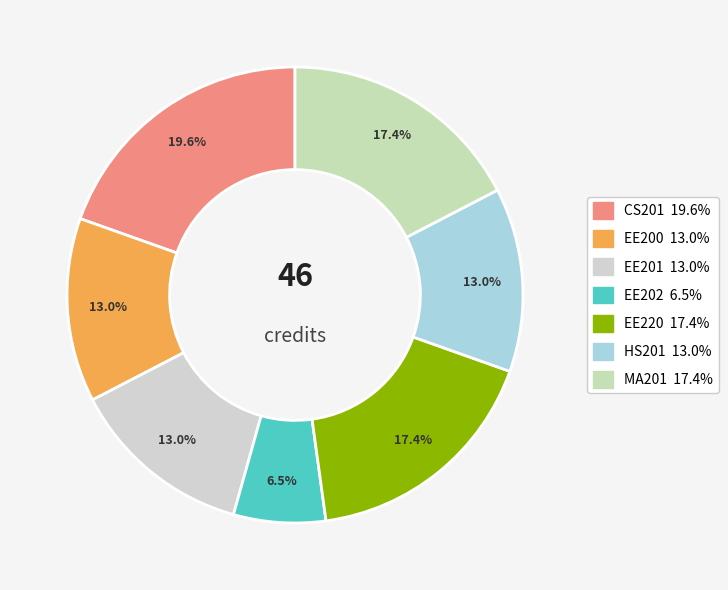

How many slices are in this pie chart?

7